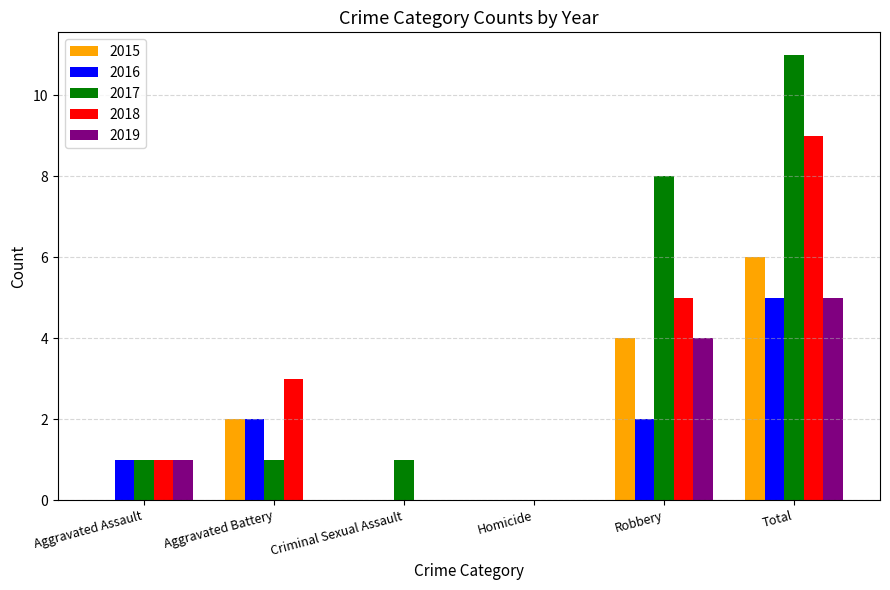

The value of 2016 at Homicide is 3. True or false?

False